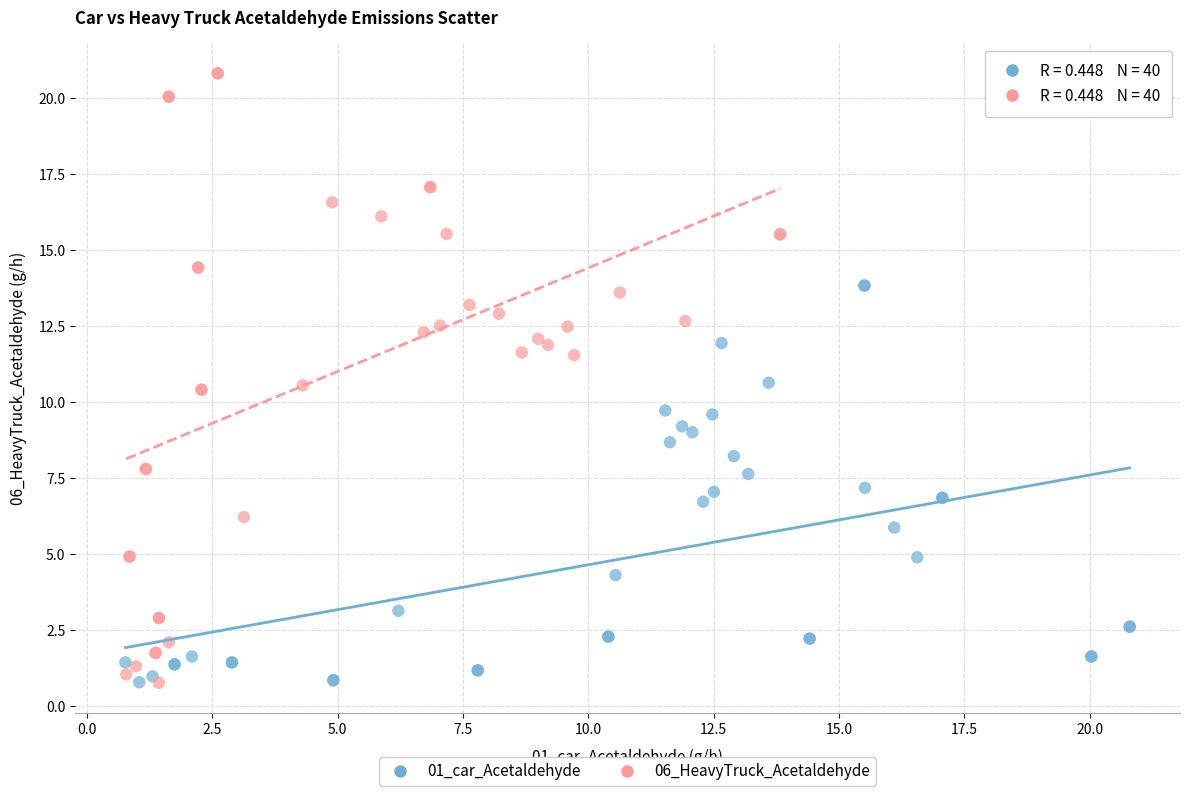

Which series reaches the maximum Y coordinate?

06_HeavyTruck_Acetaldehyde